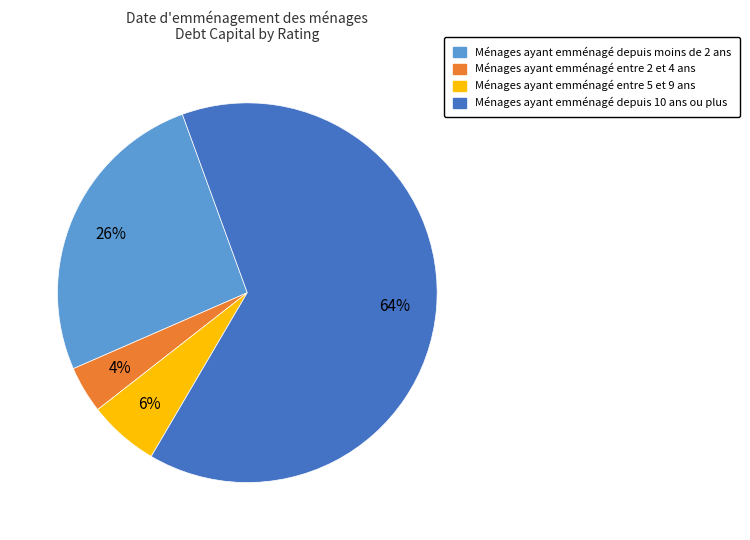

Is there any slice that represents more than half of the pie?

Yes